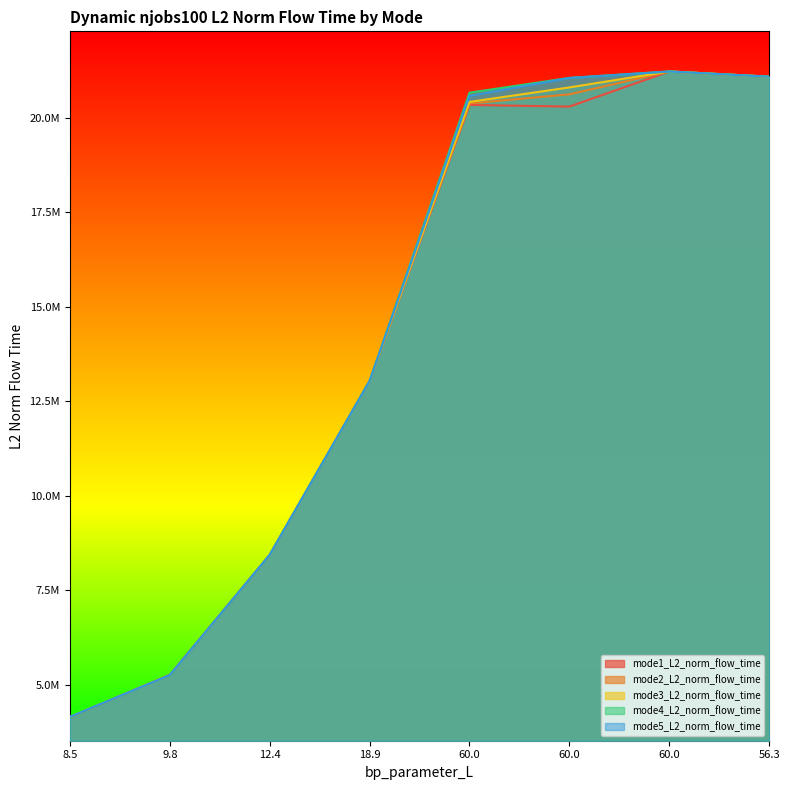

Between 8.5 and 60.0, which series saw the biggest shift?

mode1_L2_norm_flow_time